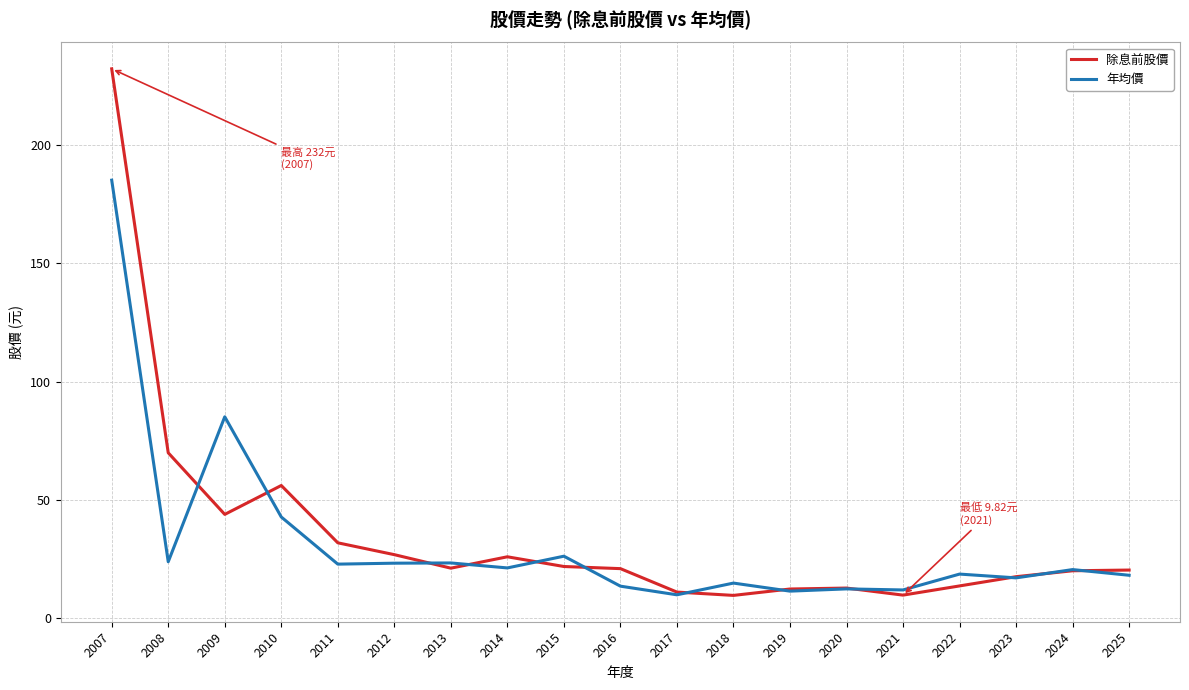

What is the spread (max minus min) of values at 2011?

9.0